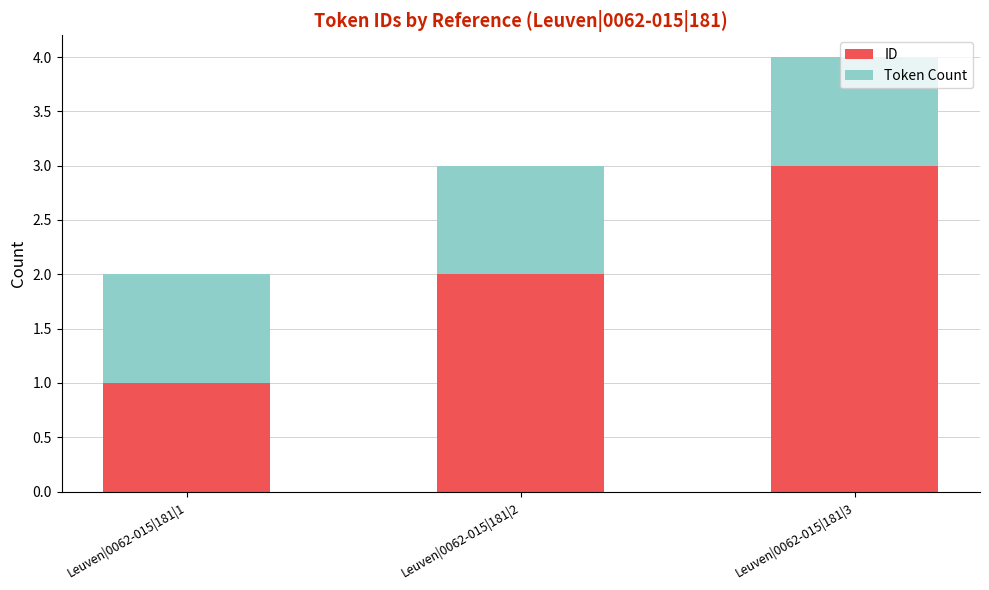

Is it true that ID equals 3 at Leuven|0062-015|181|2?

False